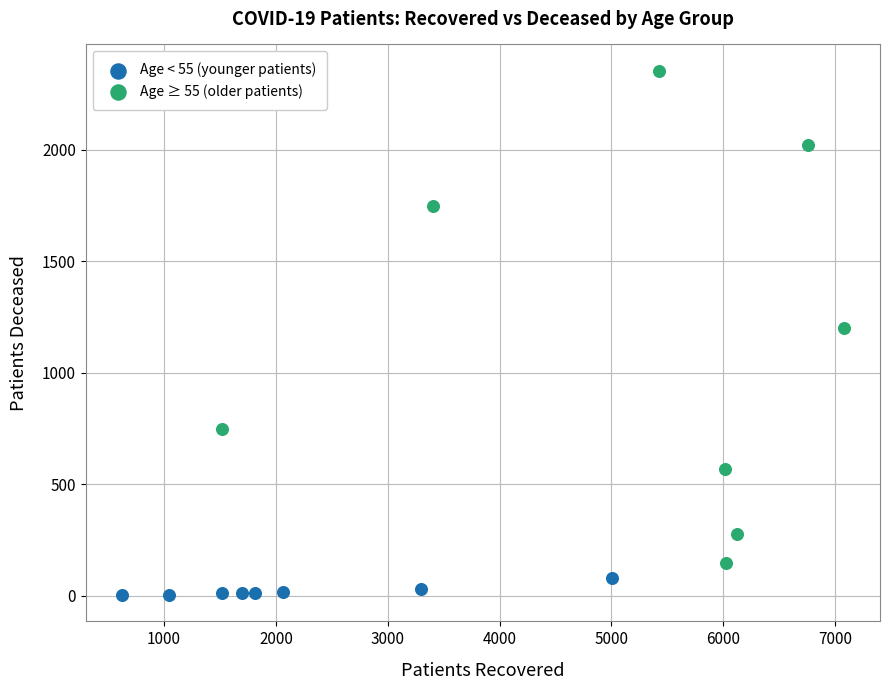

Which series reaches the maximum Y coordinate?

Age ≥ 55 (older patients)